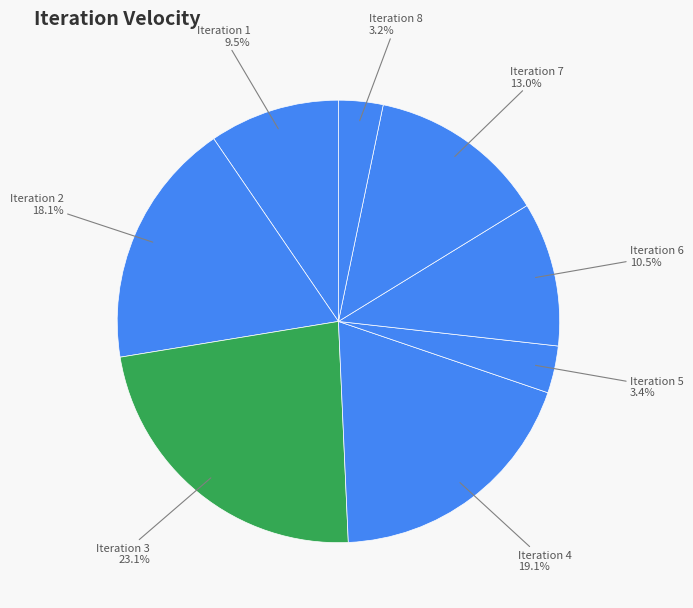

To the nearest percent, what is the average slice percentage?

12%